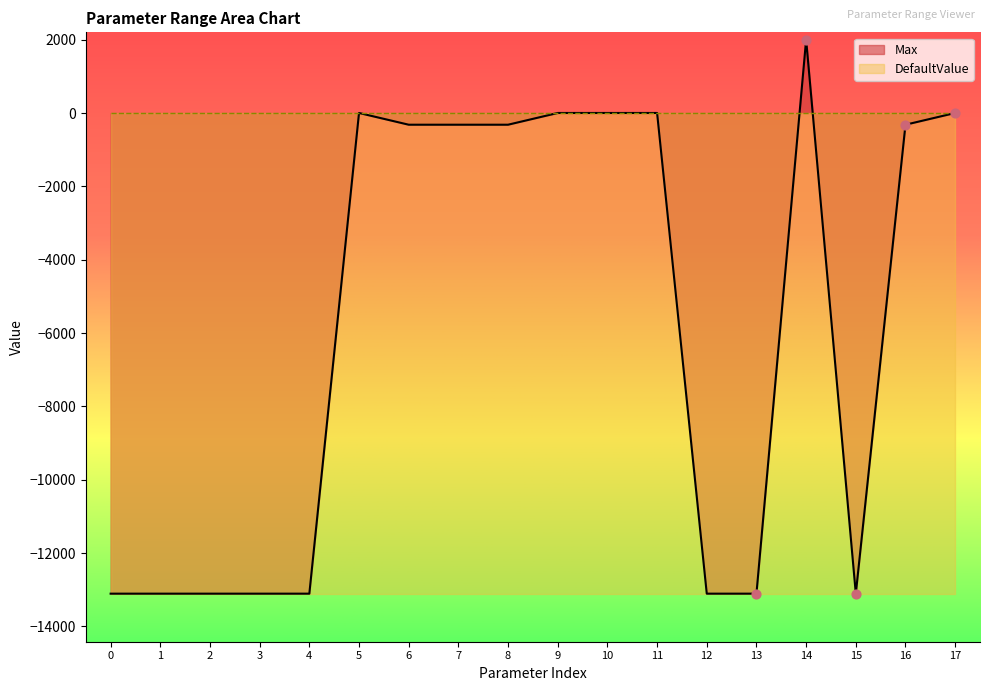

What is the maximum value for Max?

2000